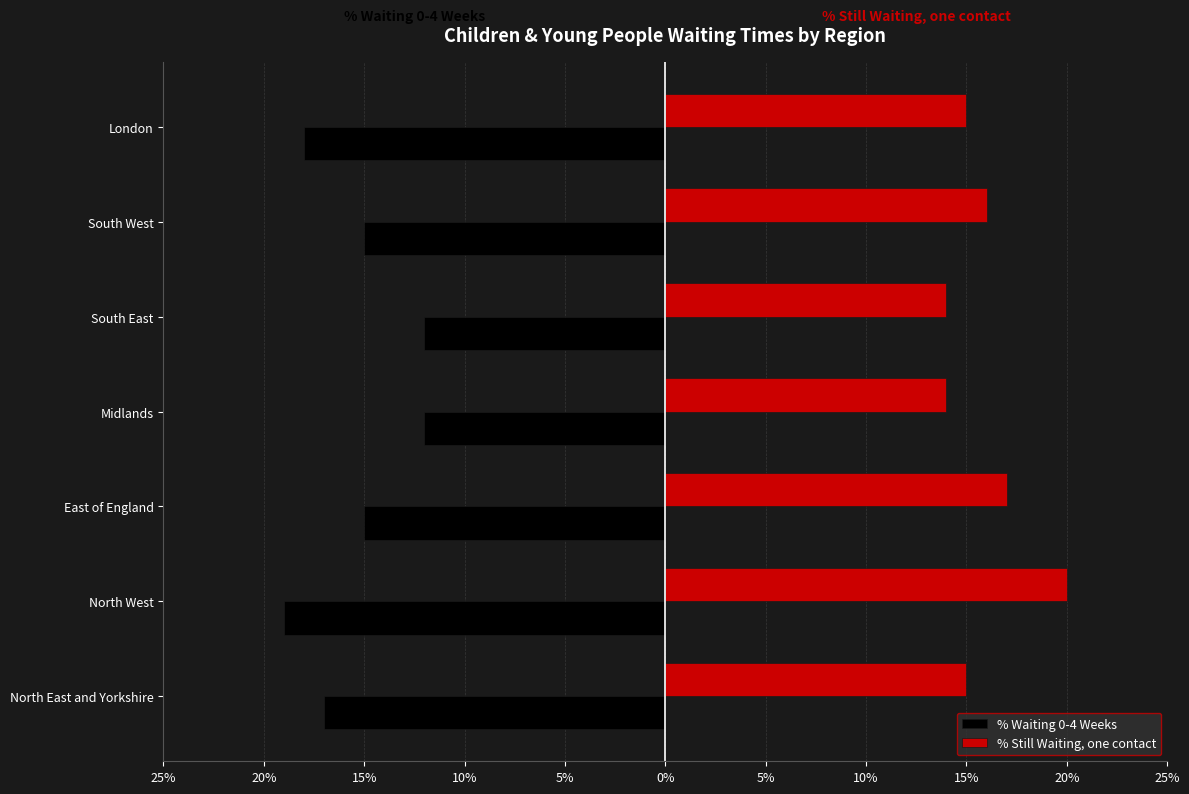

What are all the series names shown in the legend?

% Waiting 0-4 Weeks, % Still Waiting, one contact